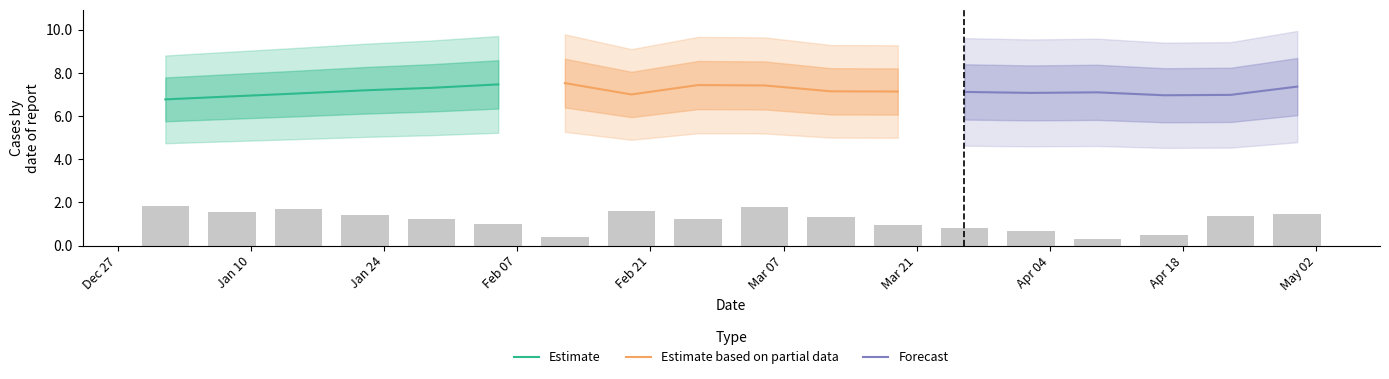

What is the highest value of the Estimate based on partial data series?

7.5